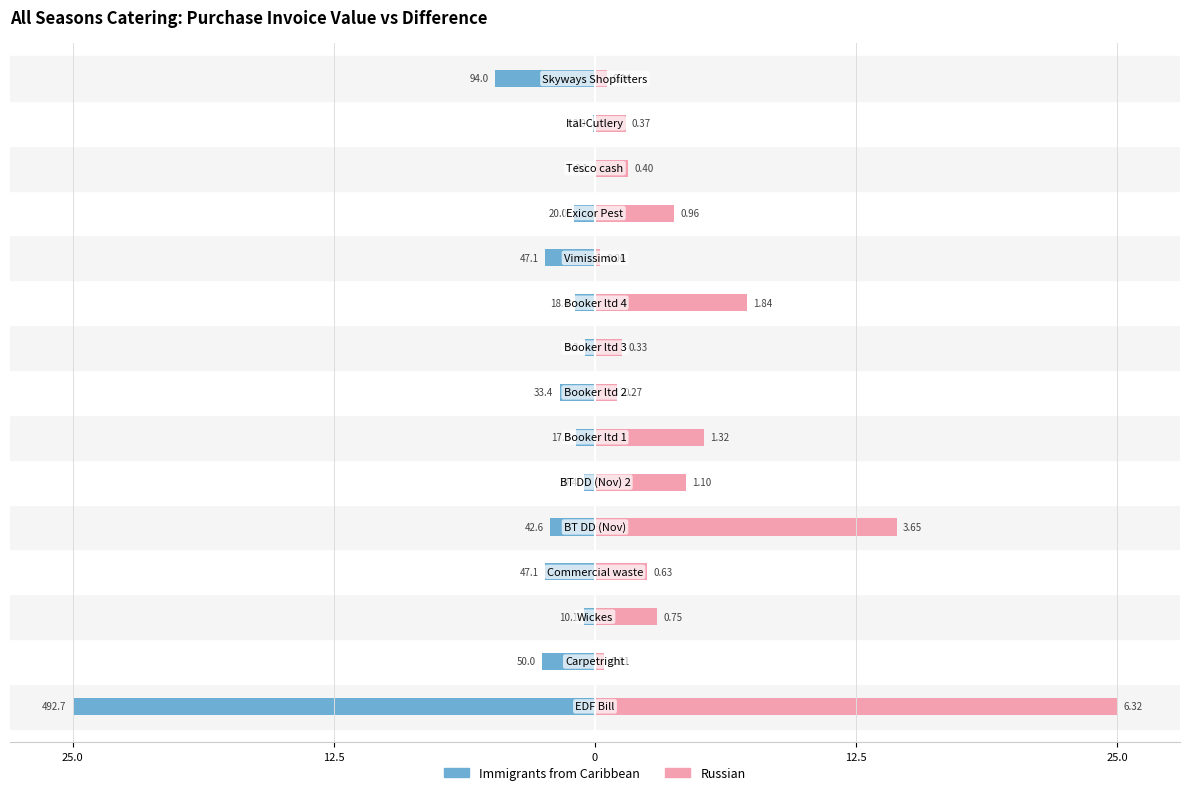

The value of Immigrants from Caribbean at 25.0 is -25.0. True or false?

True